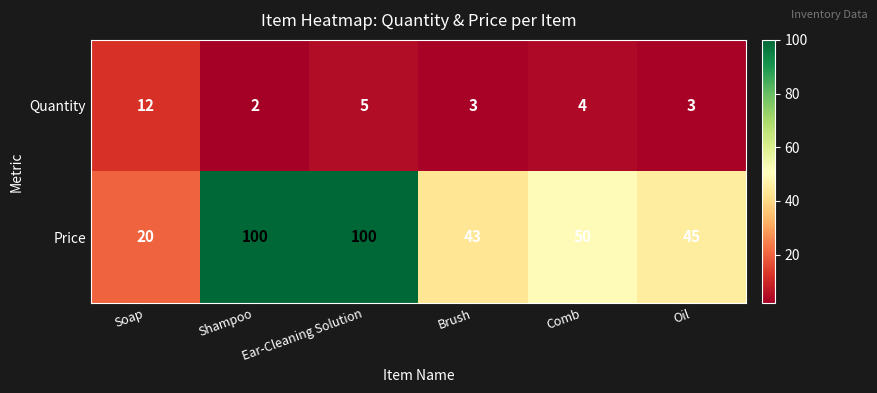

Between Brush and Oil, which series saw the biggest shift?

Price